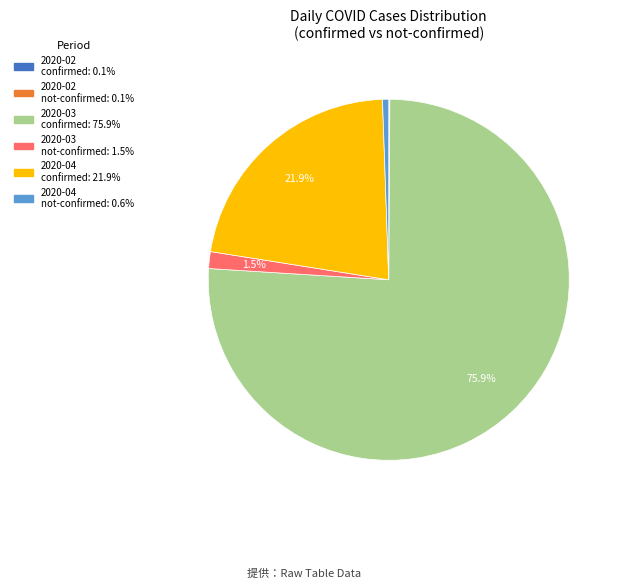

Is there a majority slice in this chart?

Yes